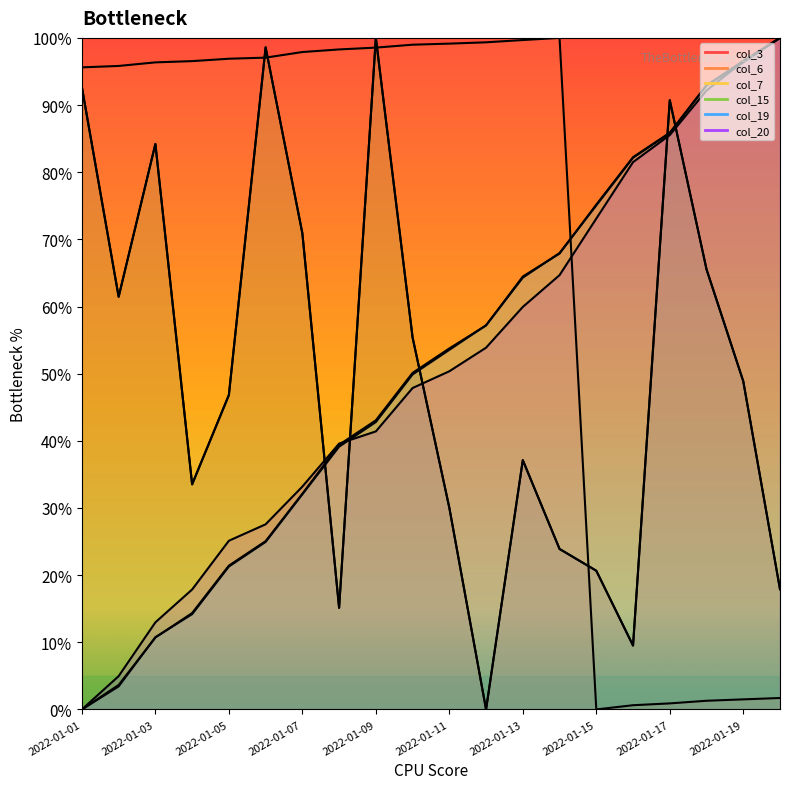

Which series changed the most between 2022-01-11 and 2022-01-15?

col_6